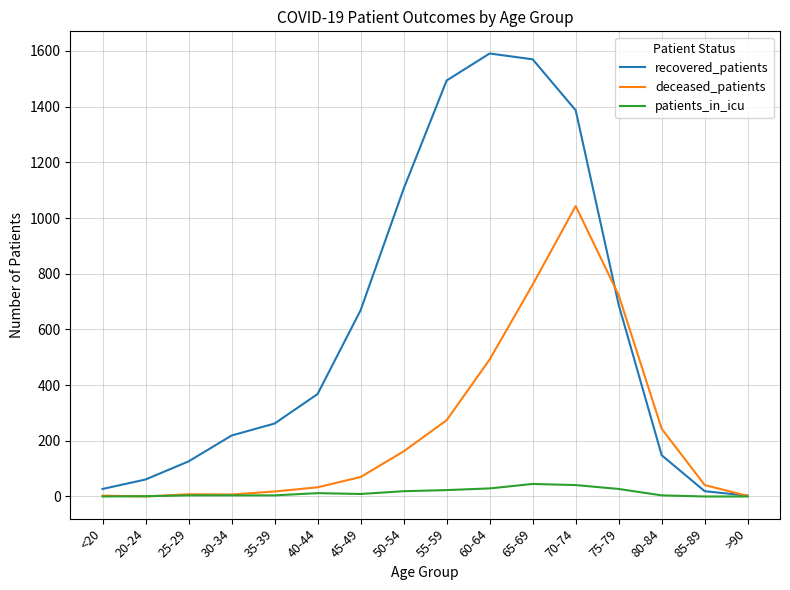

Is it true that deceased_patients equals 492 at 60-64?

True